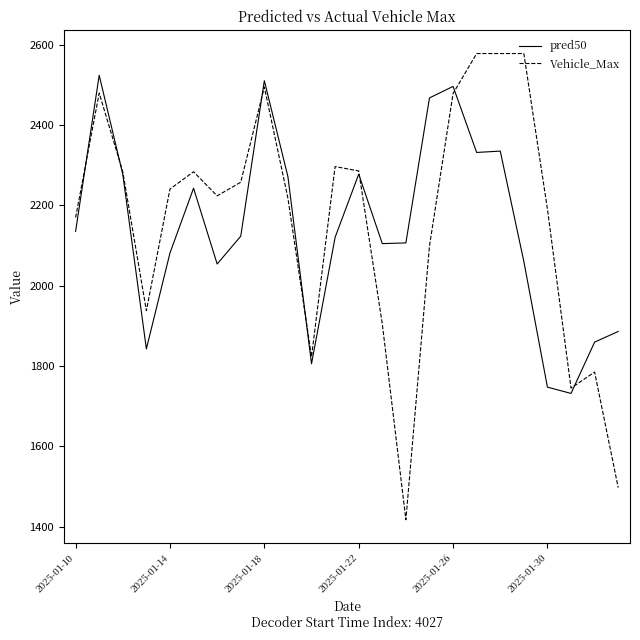

What is the minimum value shown in the chart?

1417.0